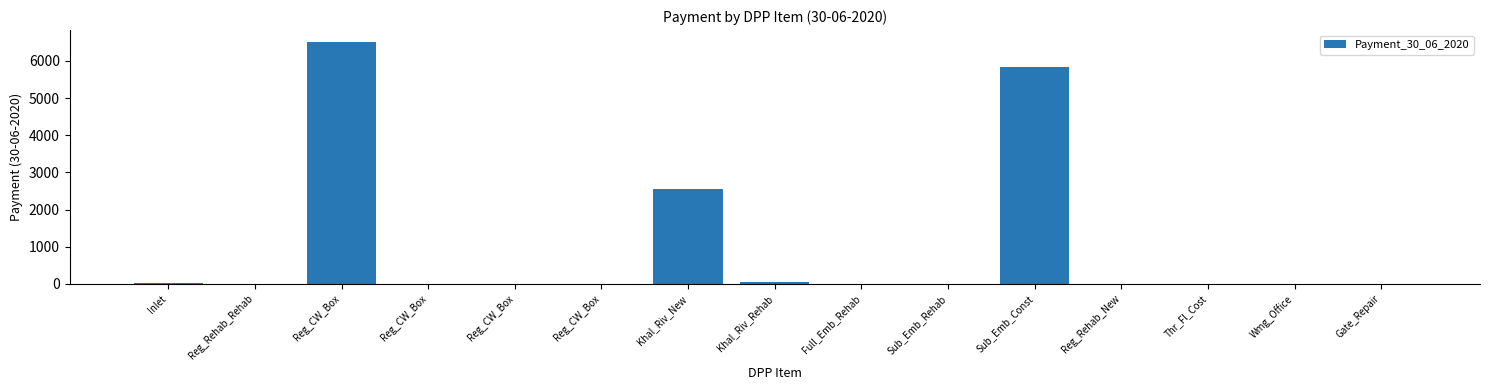

What is the sum of the values at Reg_Rehab_New and Inlet?

22.0